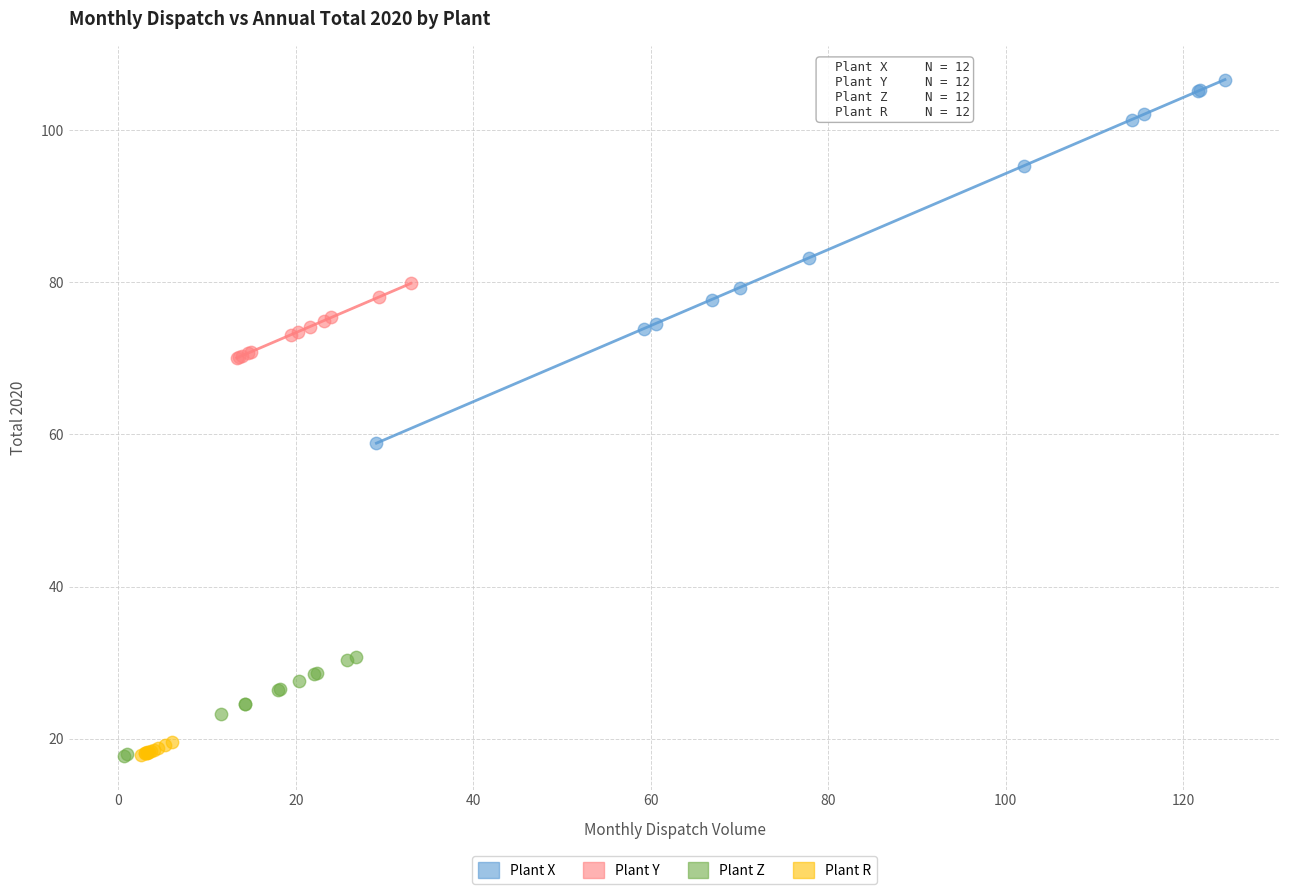

Which series has the widest spread of Y values?

Plant X